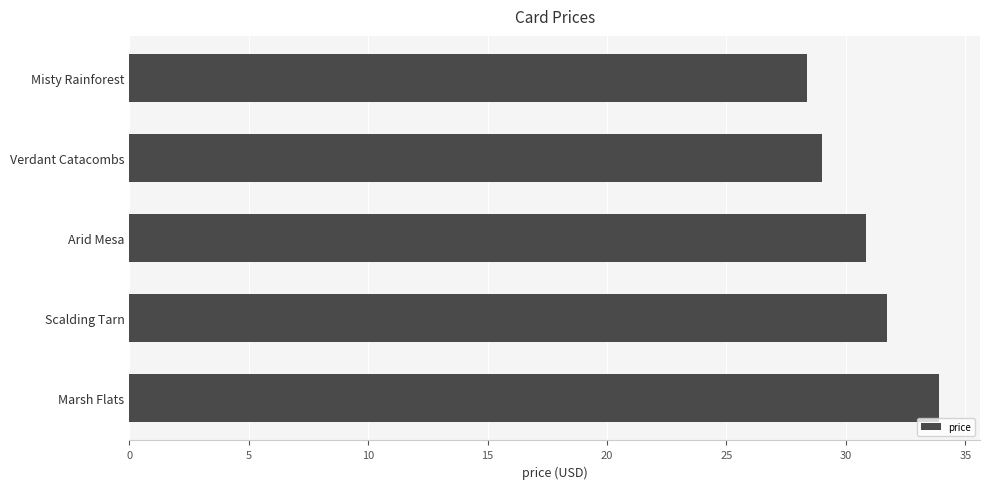

How many distinct data groups are displayed?

1